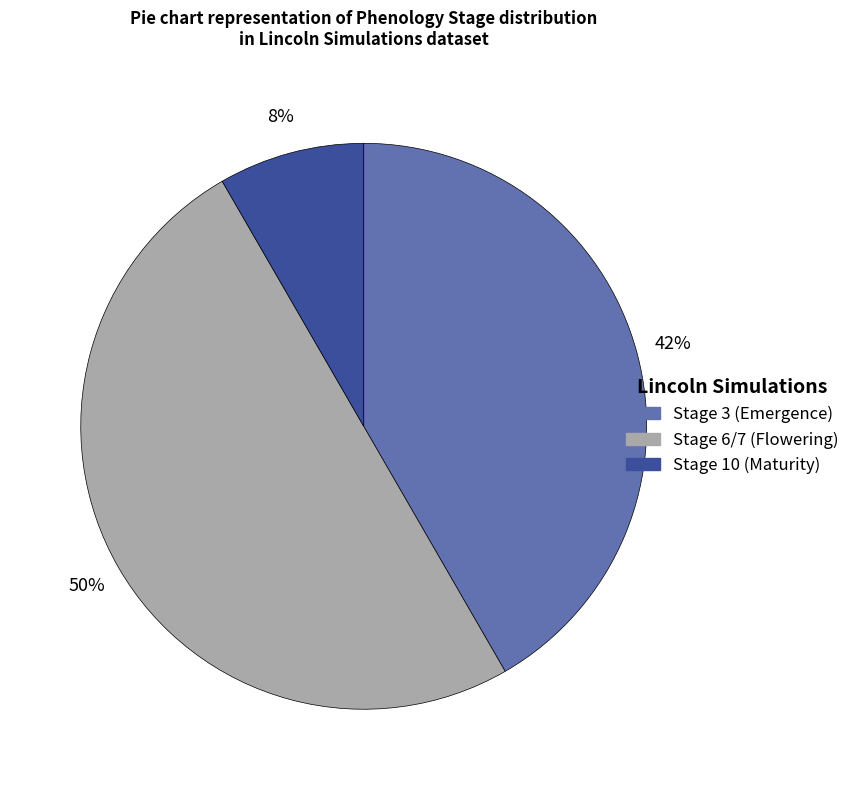

To the nearest percent, what is the difference between the largest and smallest slice percentages?

42%